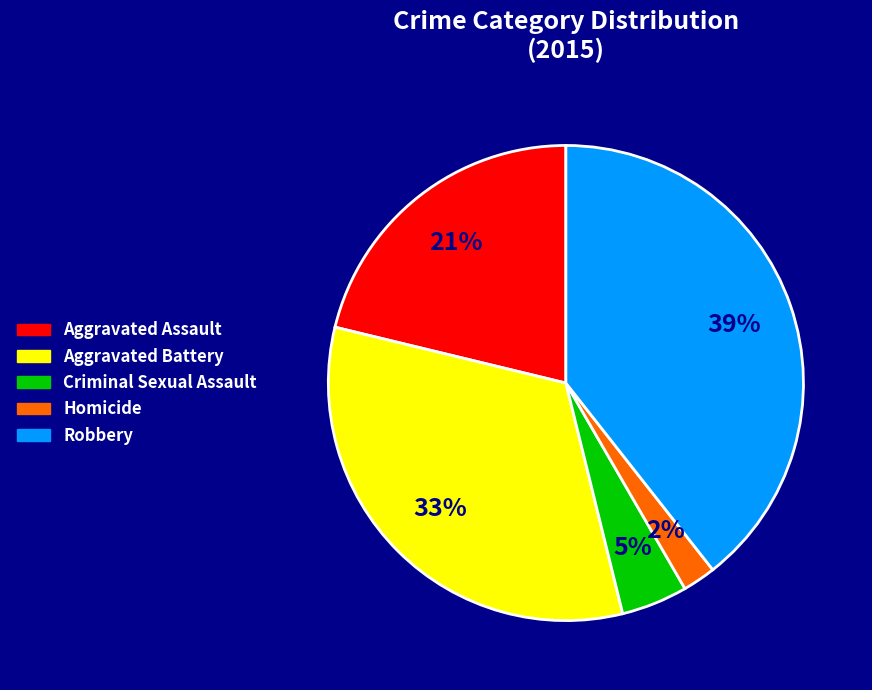

Which slice is the smallest?

Homicide